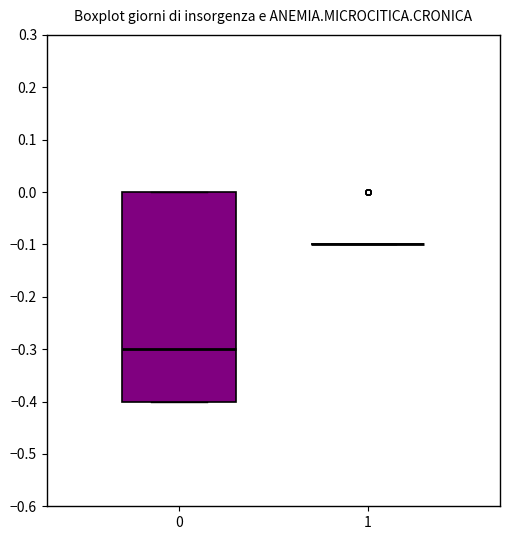

Reading left to right, transcribe this box plot: for each box, give where its median line is, the range the box spans, and where its two whiskers end, as read against the y-axis. The values are not printed on the chart, so give them approximately, as read against the axis.

0: median -0.3, box -0.4 to 0.0, whiskers -0.4 to 0.0
1: box collapsed to a line at -0.1, whiskers -0.1 to -0.1